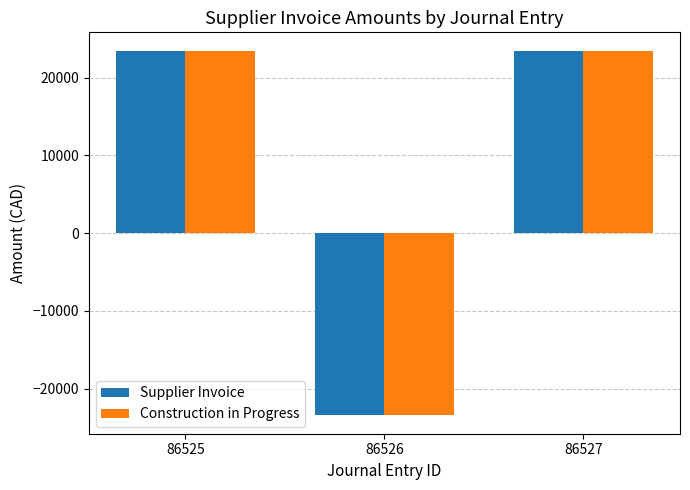

What is the difference between the maximum and minimum values in the Supplier Invoice series?

46940.2